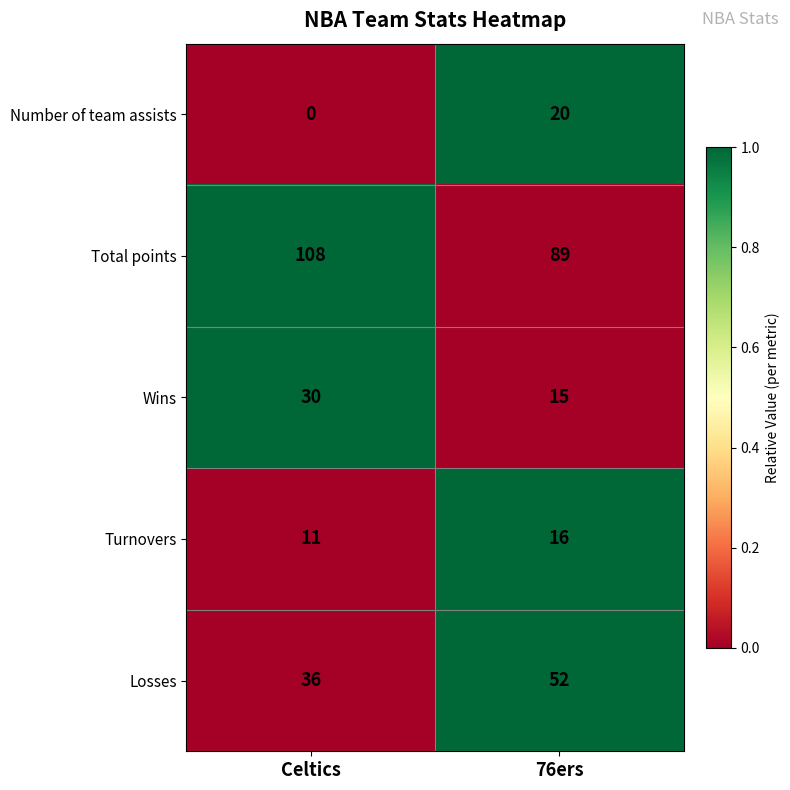

Is it true that Total points equals 108 at Celtics?

True